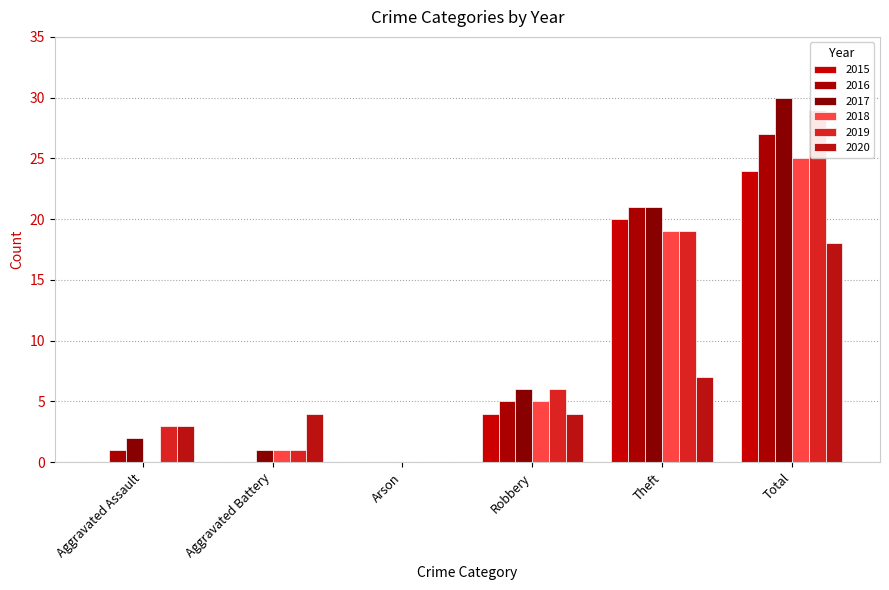

How many bars are there in total?

36